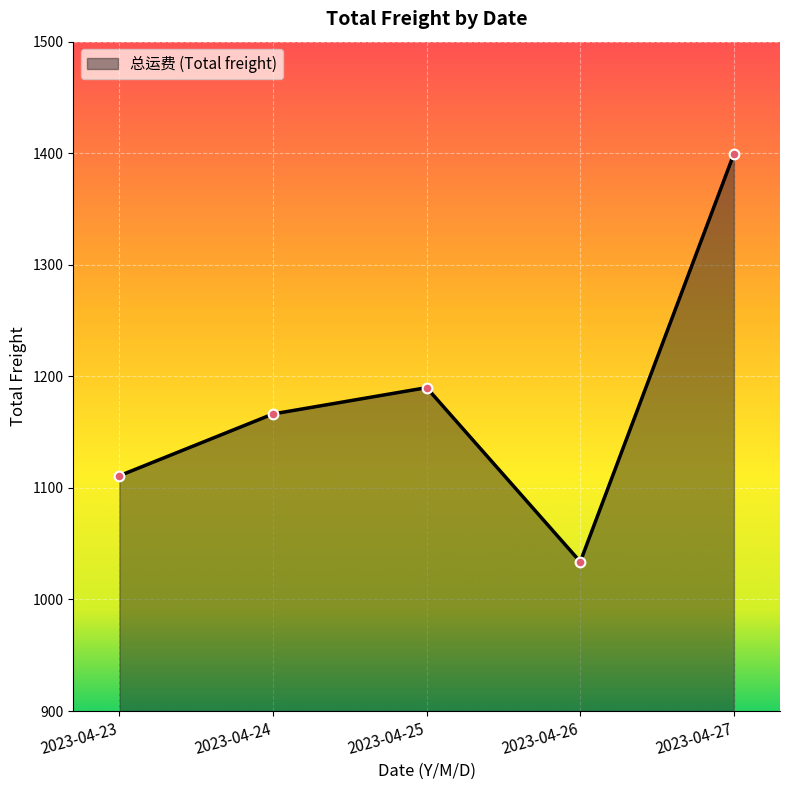

True or false: the data has more than 1 interior local peaks.

False